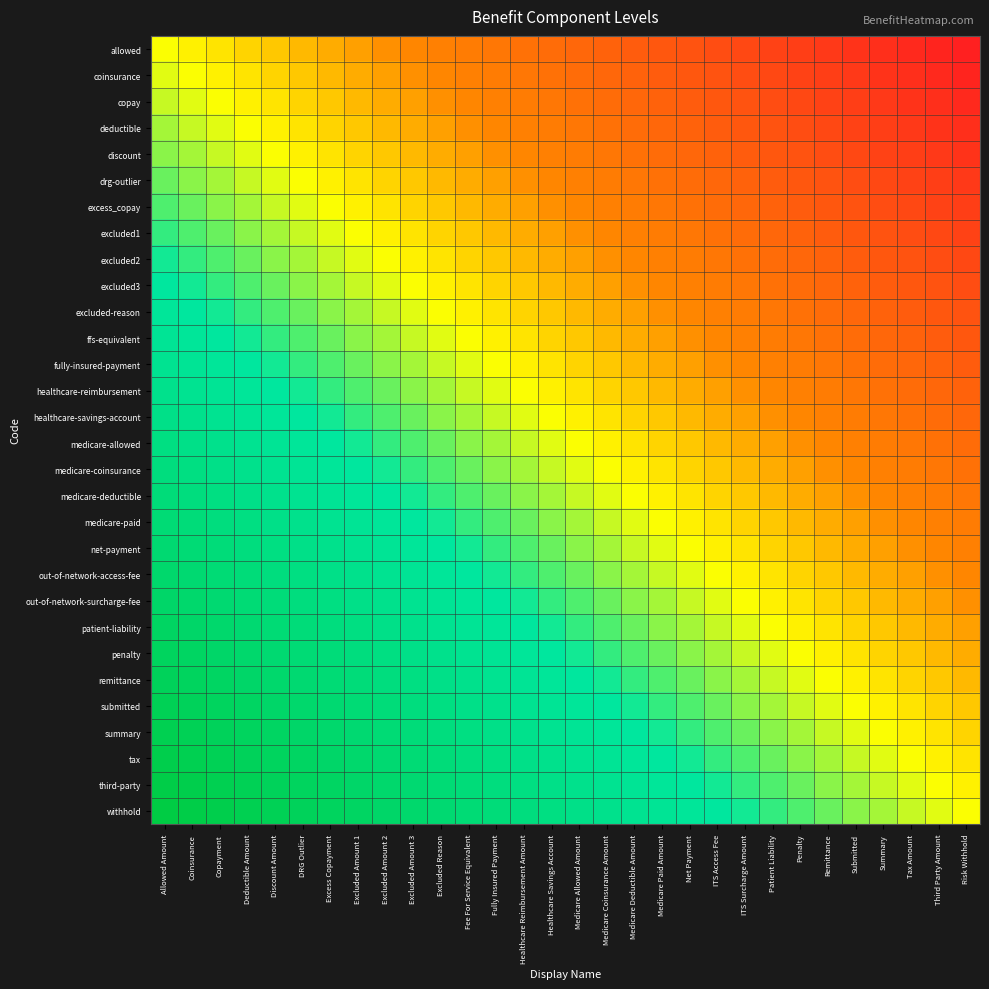

What is the difference between the highest and lowest values at Fully Insured Payment?

1.0